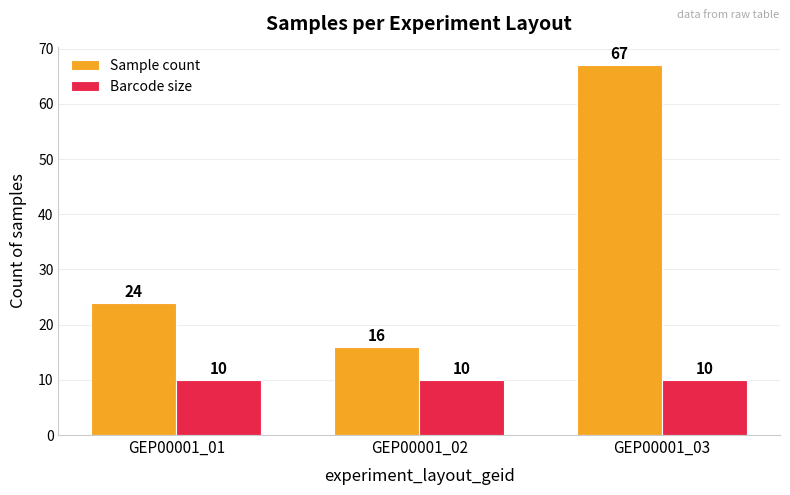

List the series in order of their peak value, highest first.

Sample count, Barcode size